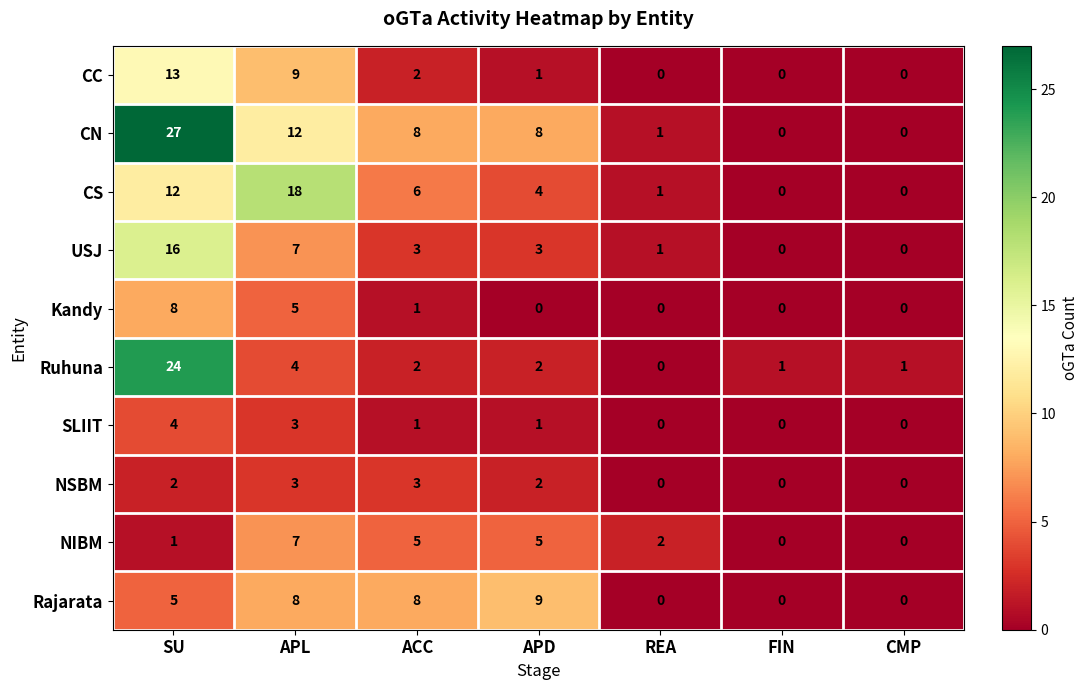

What is the average value of the Ruhuna series?

5